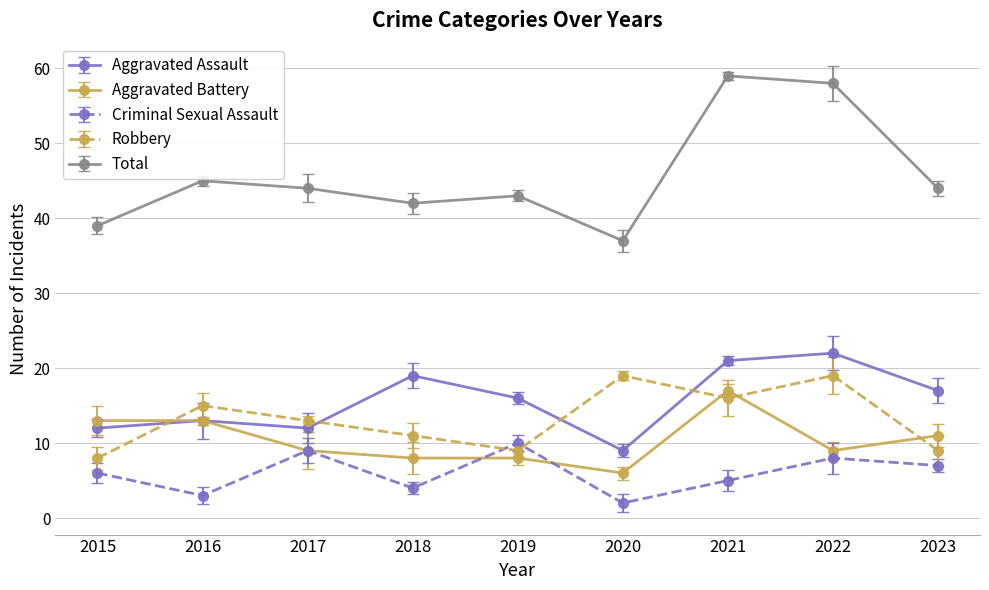

How many data points in Robbery are less than 13?

4